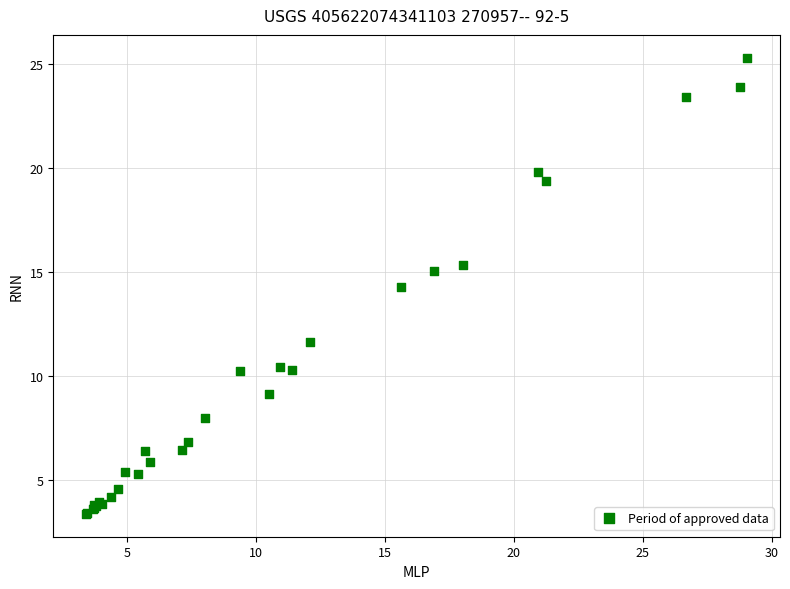

What Y value in the scatter plot is closest to 14?

14.3